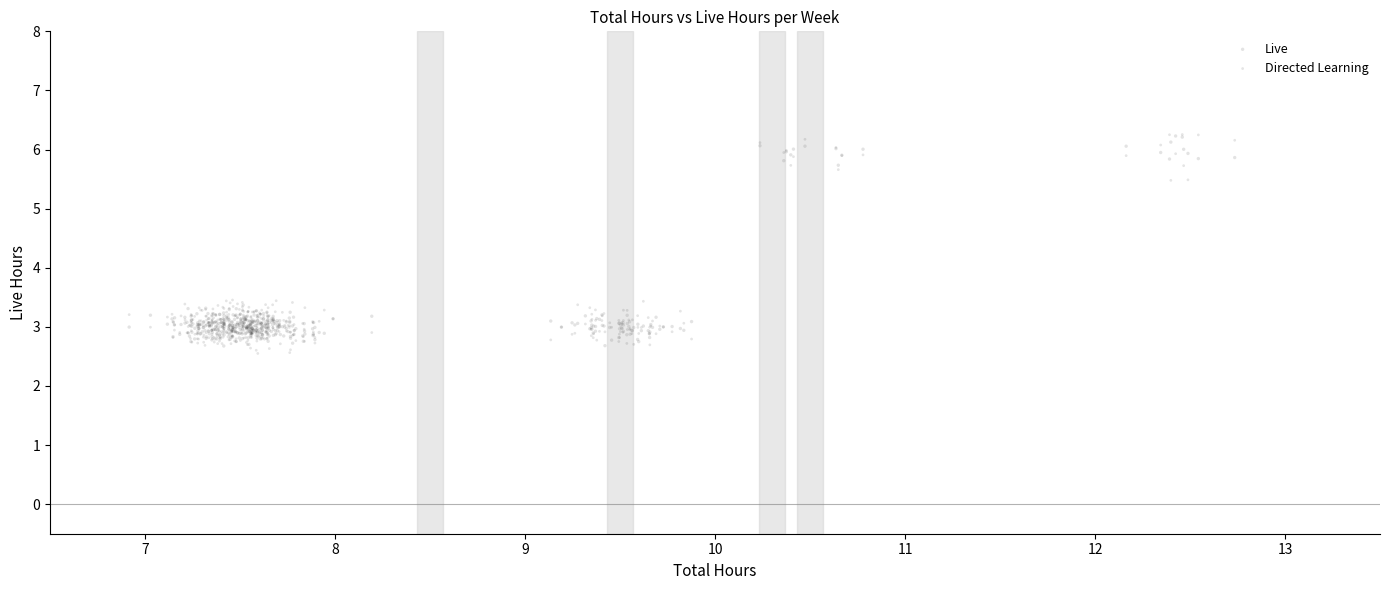

Across all data points, what is the range of Y values (max minus min)?

3.7